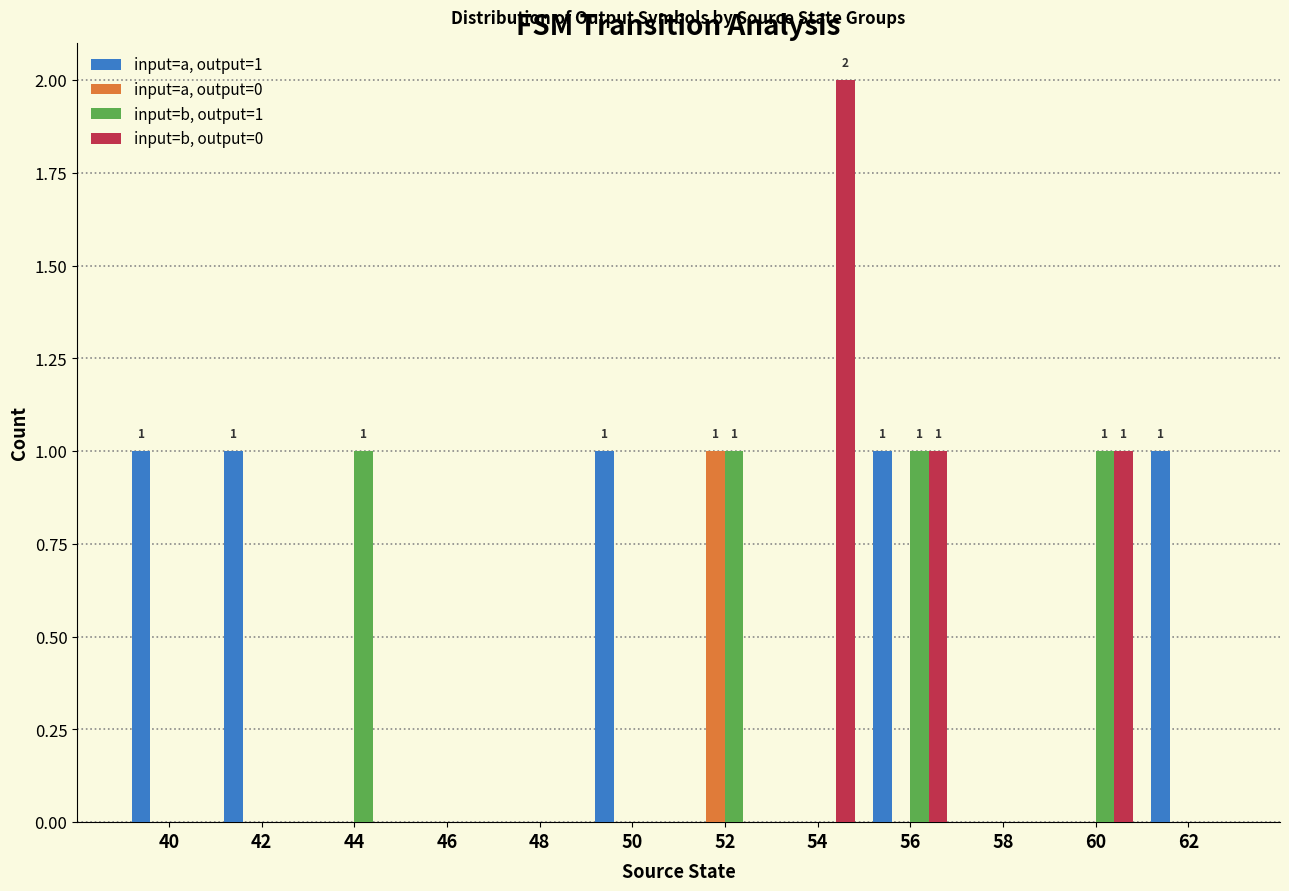

What is the sum of all input=a, output=0 values?

1